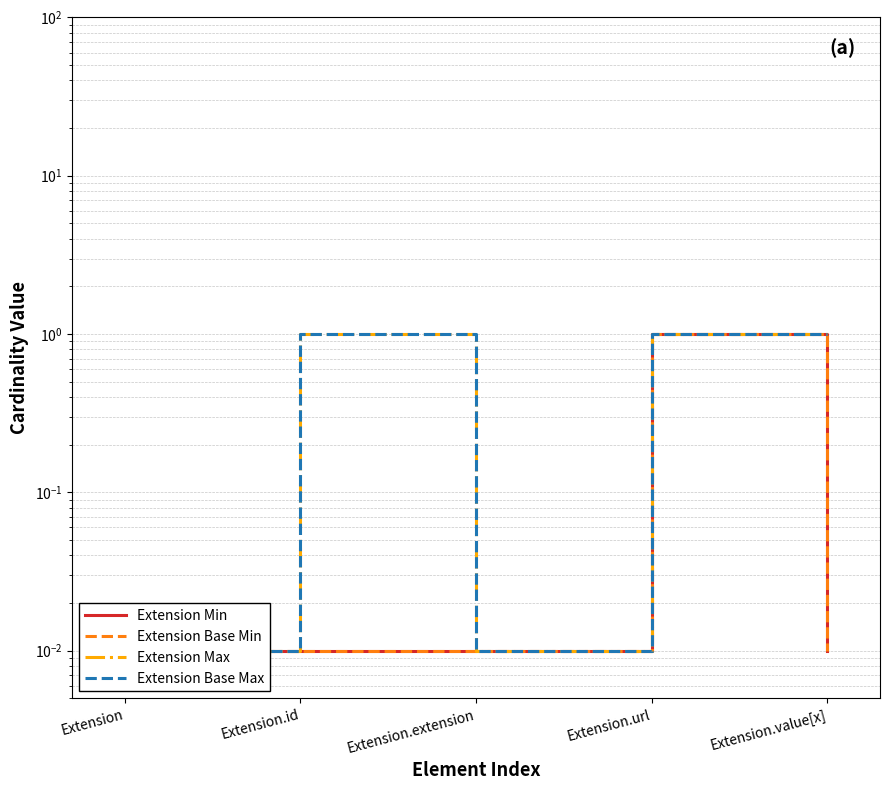

Rank the categories by Extension Base Max value from lowest to highest.

Extension, Extension.extension, Extension.id, Extension.url, Extension.value[x]